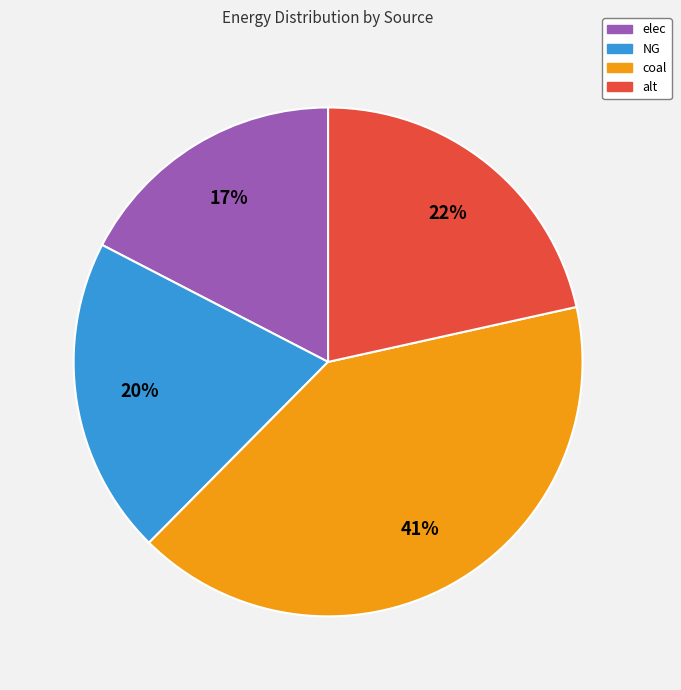

To the nearest percent, what is the difference between the coal and NG slice percentages?

21%